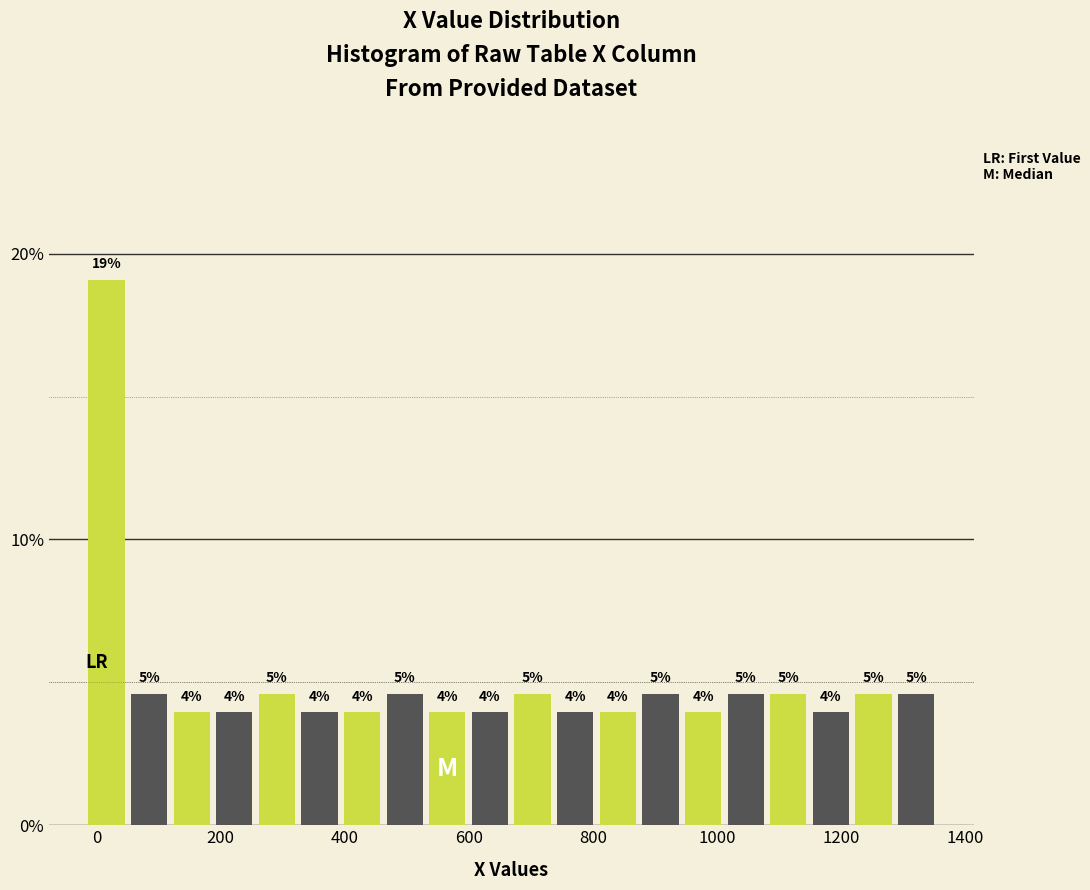

Read against the x-axis, roughly where is the centre of the tallest bar?

20